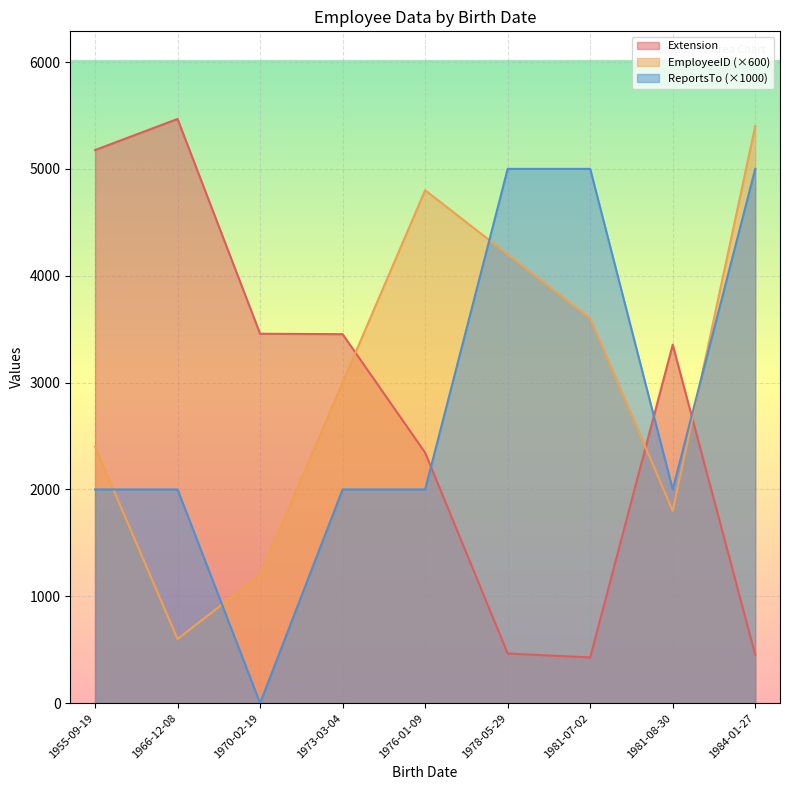

What is the sum of all ReportsTo values?

25